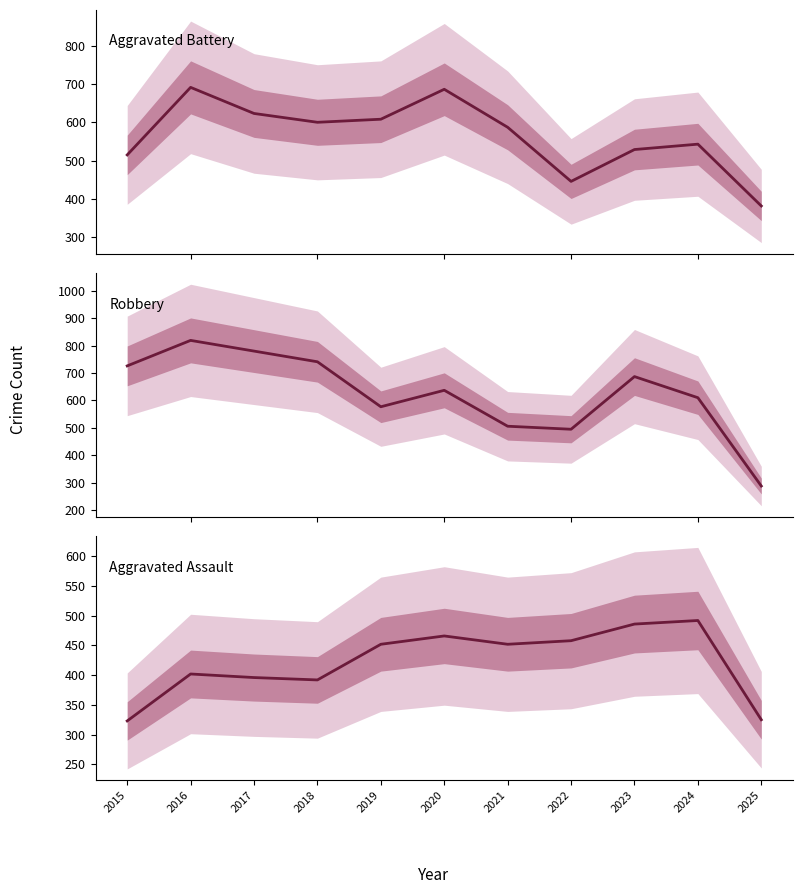

At how many categories does at least one series exceed 505?

9